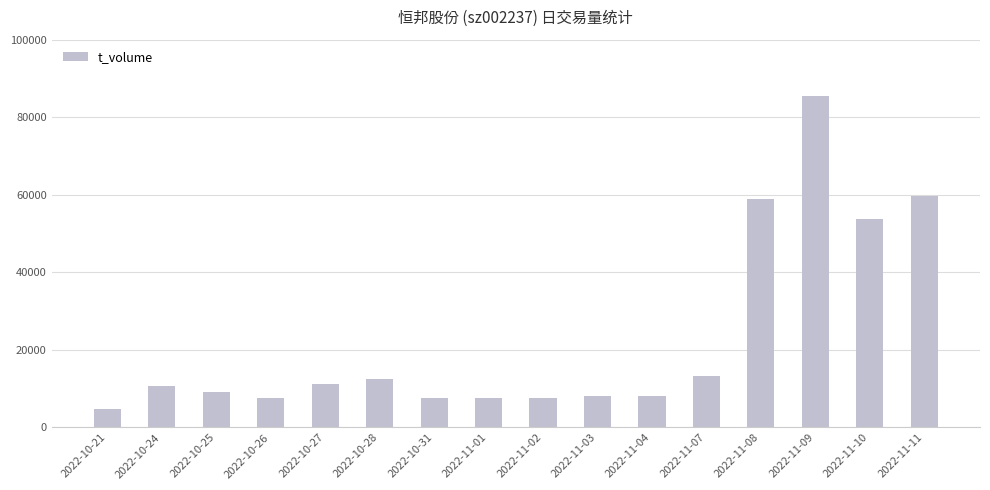

What is the label of the 5th bar from the left?

2022-10-27